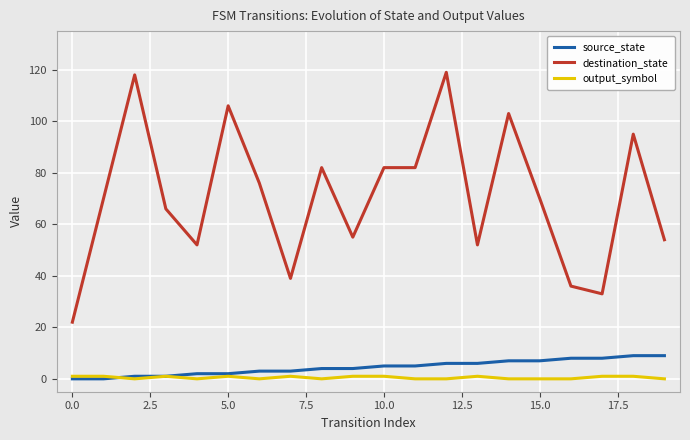

List the series in order of their peak value, lowest first.

output_symbol, source_state, destination_state